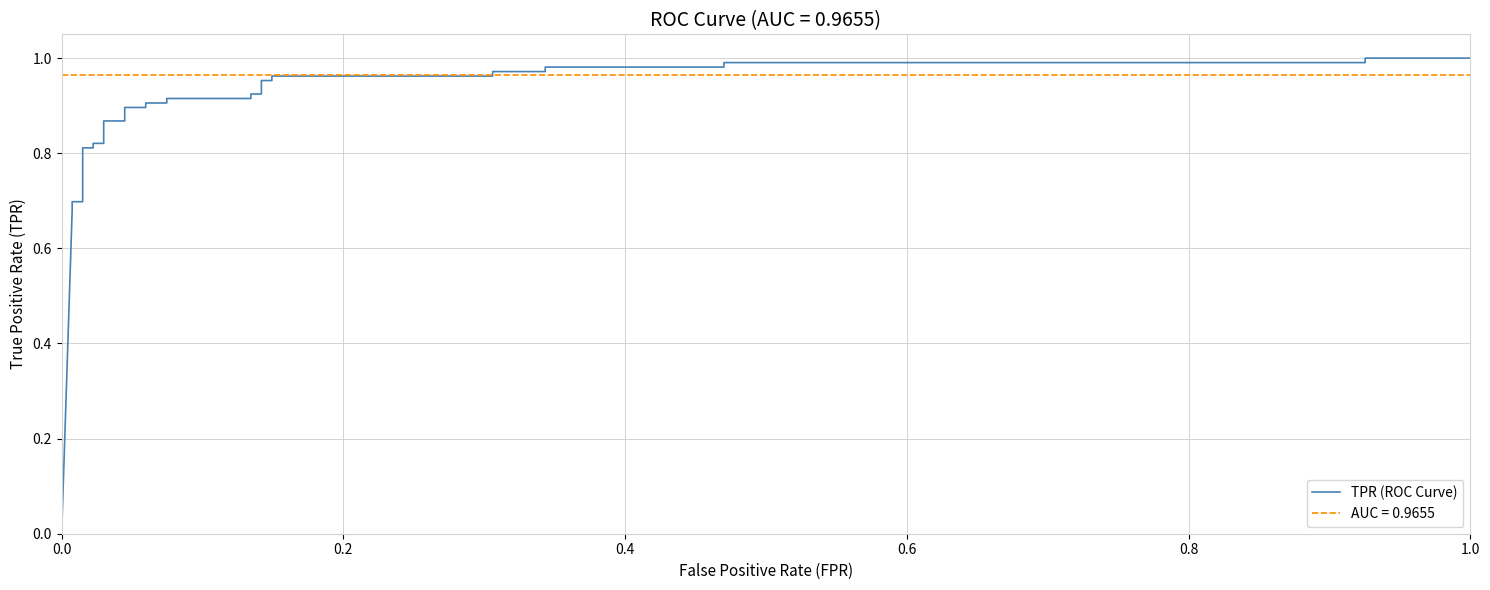

How many lines are shown in the chart?

1